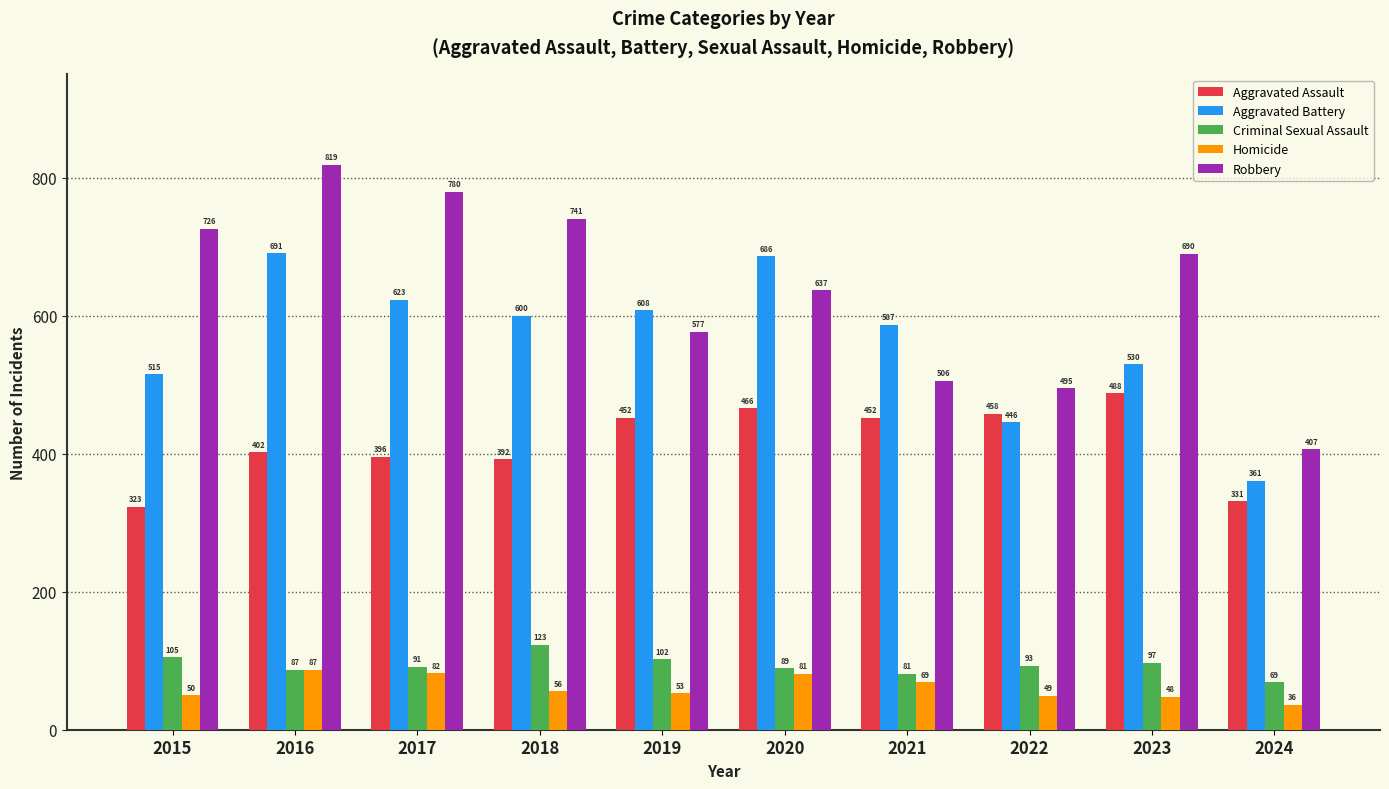

Reading right to left, extract all data points from this chart.

Aggravated Assault: 2024=331	2023=488	2022=458	2021=452	2020=466	2019=452	2018=392	2017=396	2016=402	2015=323
Aggravated Battery: 2024=361	2023=530	2022=446	2021=587	2020=686	2019=608	2018=600	2017=623	2016=691	2015=515
Criminal Sexual Assault: 2024=69	2023=97	2022=93	2021=81	2020=89	2019=102	2018=123	2017=91	2016=87	2015=105
Homicide: 2024=36	2023=48	2022=49	2021=69	2020=81	2019=53	2018=56	2017=82	2016=87	2015=50
Robbery: 2024=407	2023=690	2022=495	2021=506	2020=637	2019=577	2018=741	2017=780	2016=819	2015=726